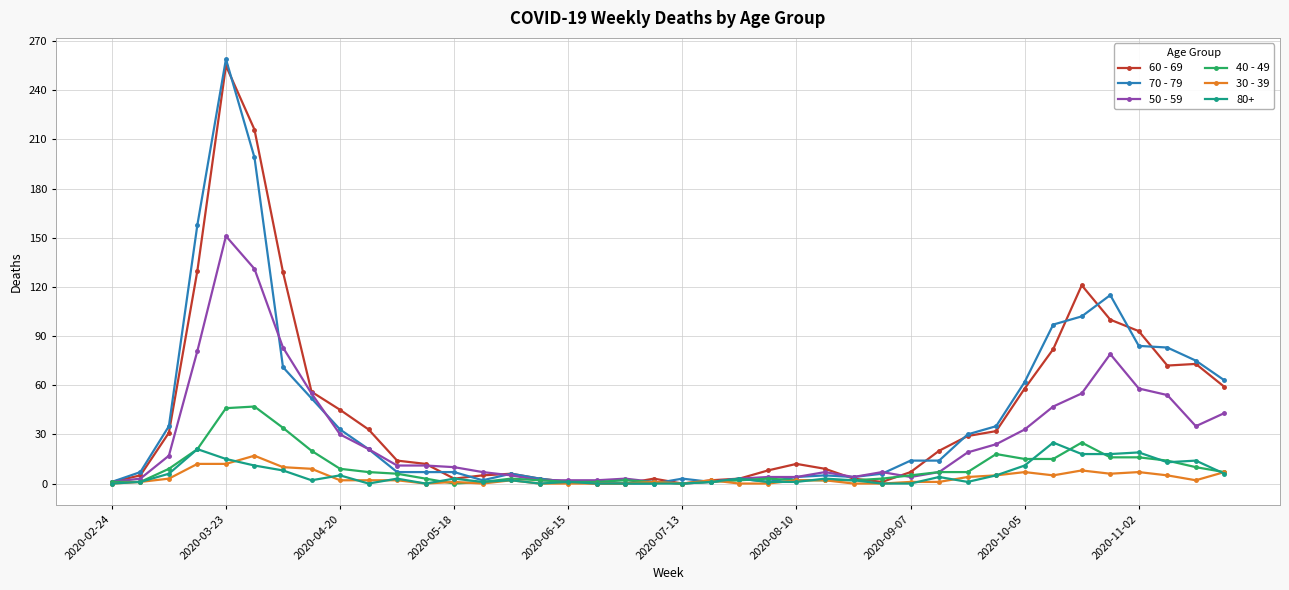

Which series has the largest range (max minus min)?

70 - 79